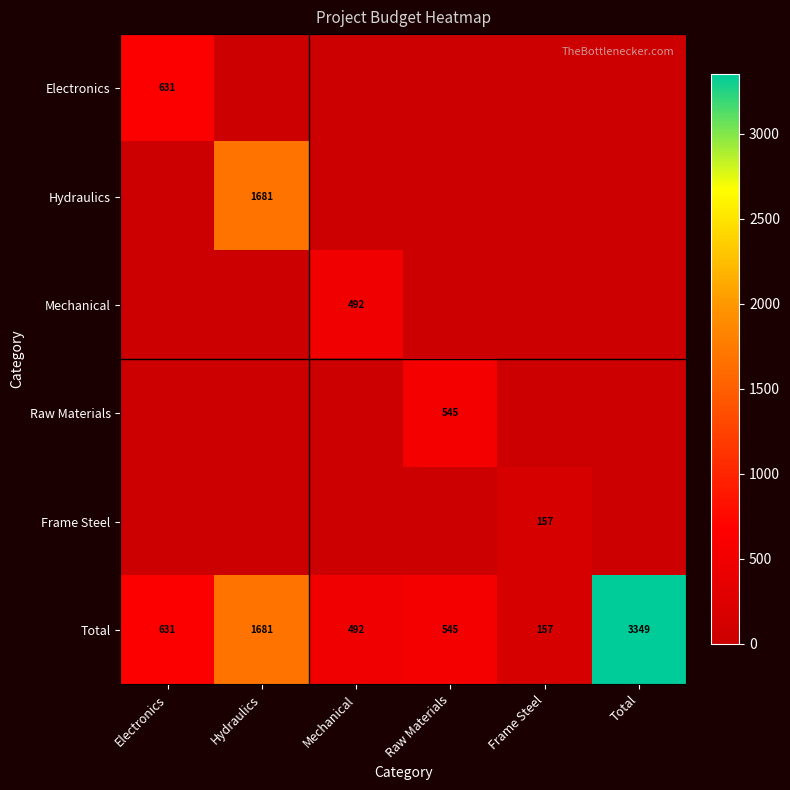

Which label corresponds to the largest value in the chart?

Total